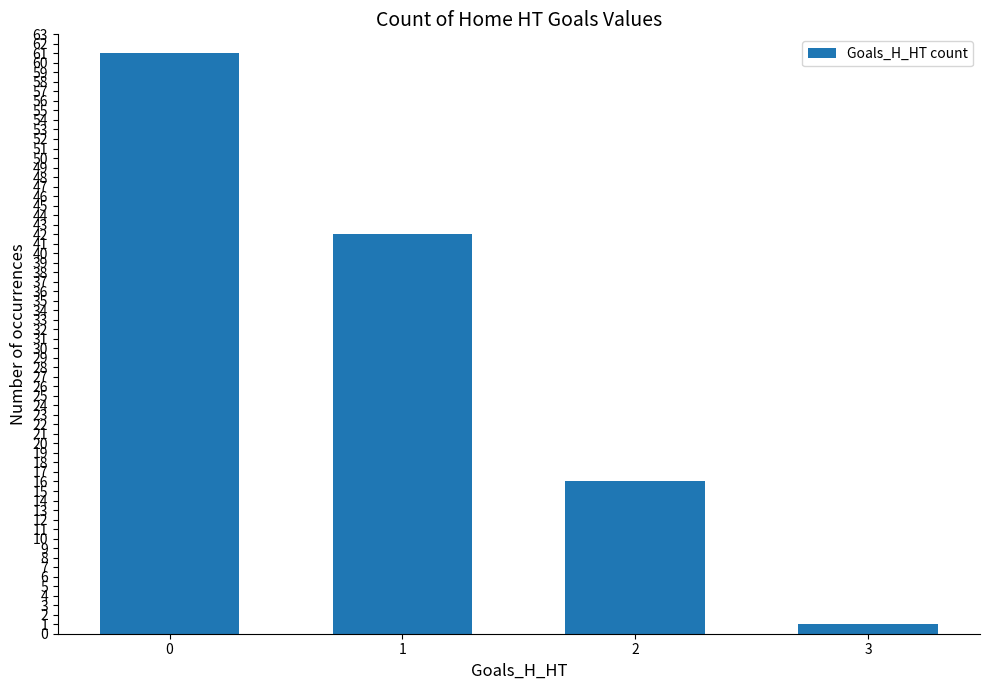

Reading right to left, transcribe all the data shown in this chart.

3=1	2=16	1=42	0=61